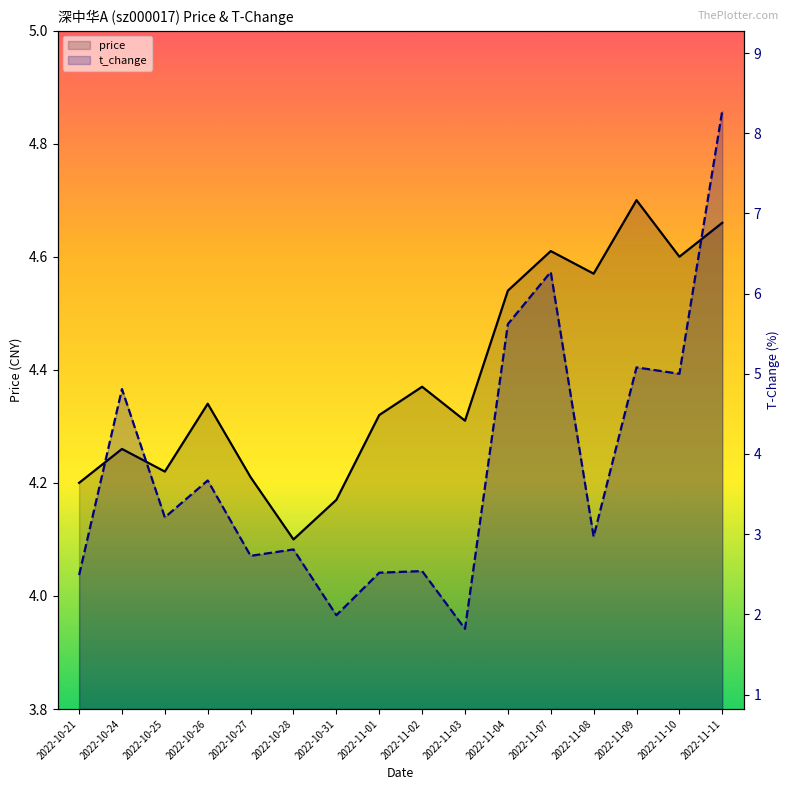

What is the difference between the maximum and minimum values in the t_change series?

6.5